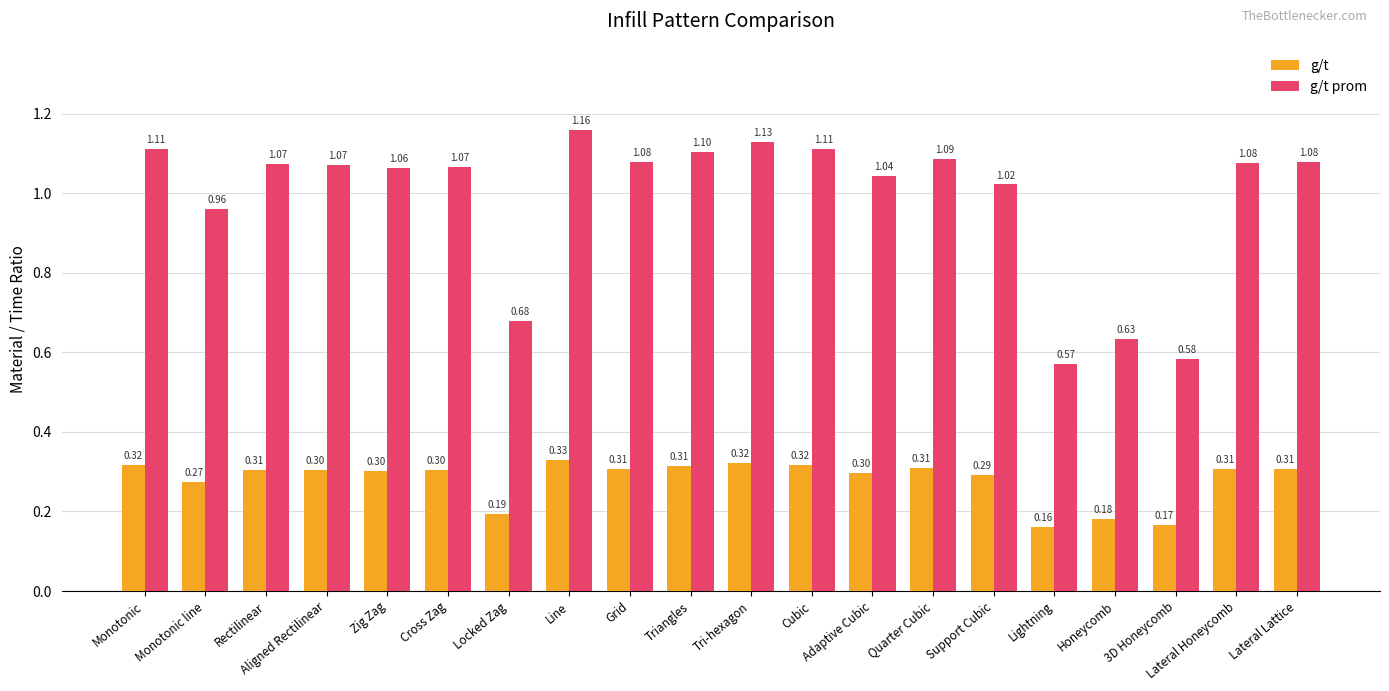

At which label is g/t prom closest to 0?

Lightning